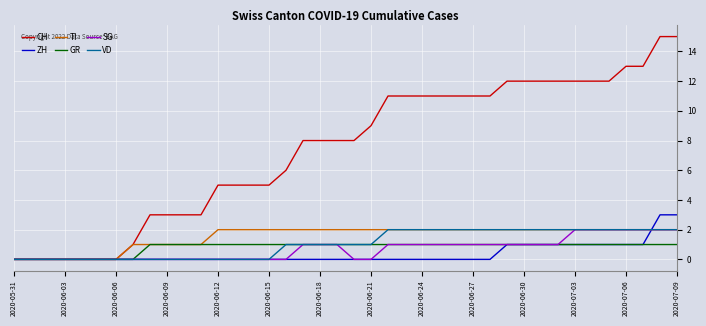

Which series has the largest range (max minus min)?

CH